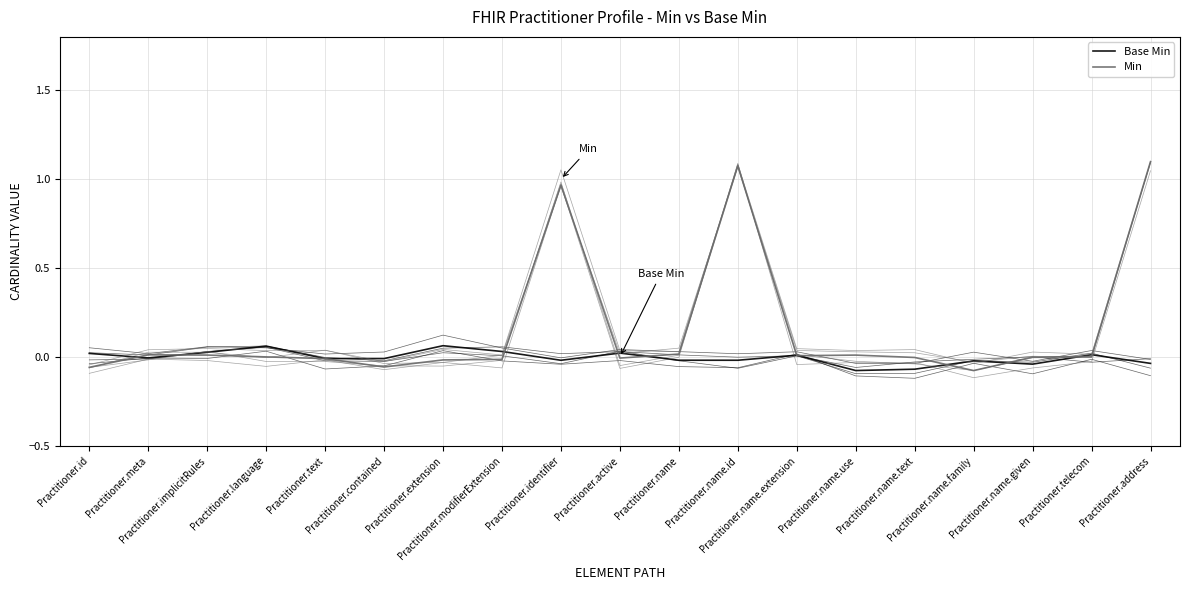

In Base Min, how many points are higher than both neighbors (excluding endpoints)?

6